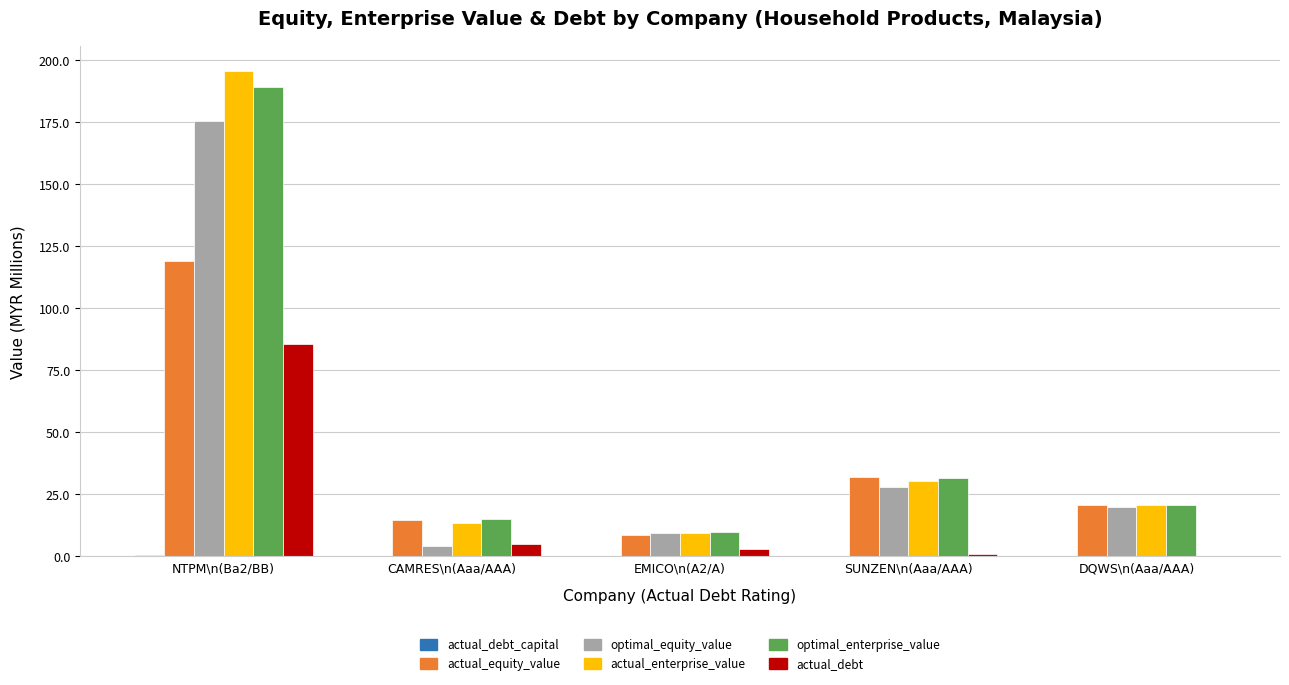

The actual_equity_value series shows 32.2 at SUNZEN\n(Aaa/AAA). True or false?

True